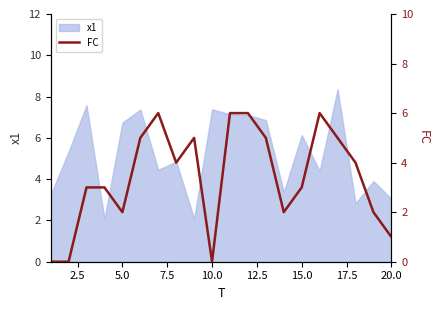

The value of x1 at 10.0 is 7.4. True or false?

True